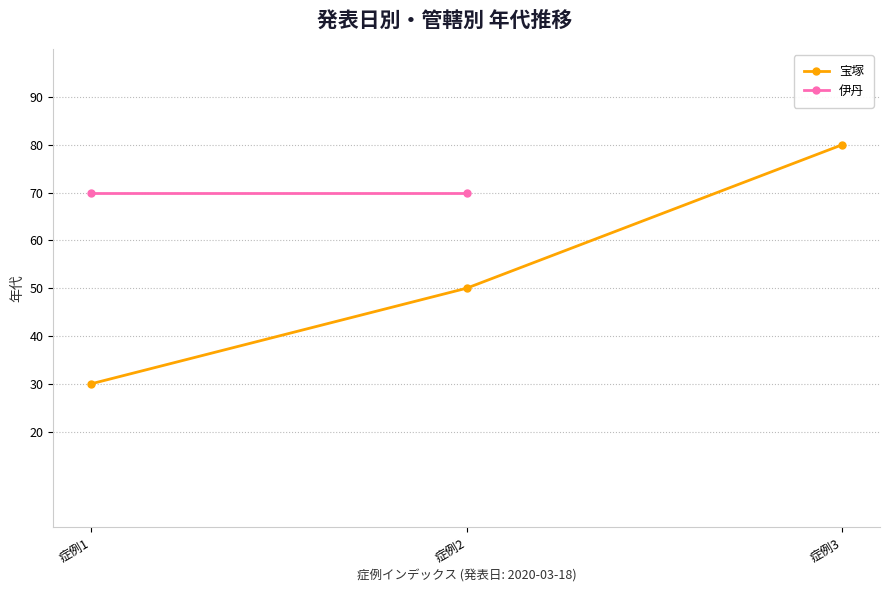

The value of 宝塚 at 症例2 is 50. True or false?

True